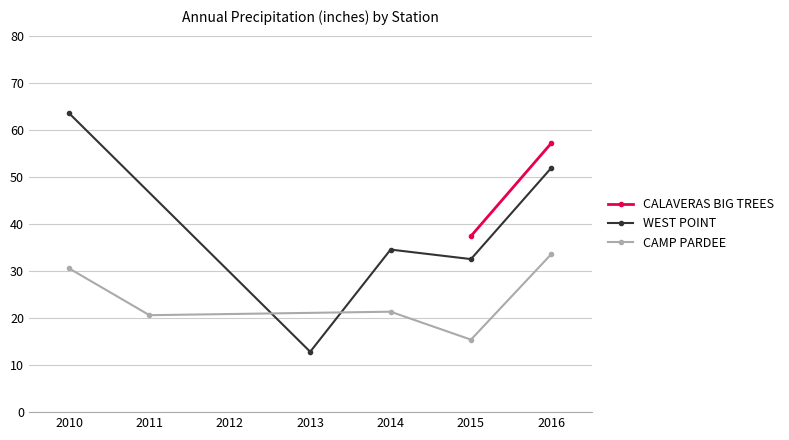

Where is the first local maximum for WEST POINT?

2014